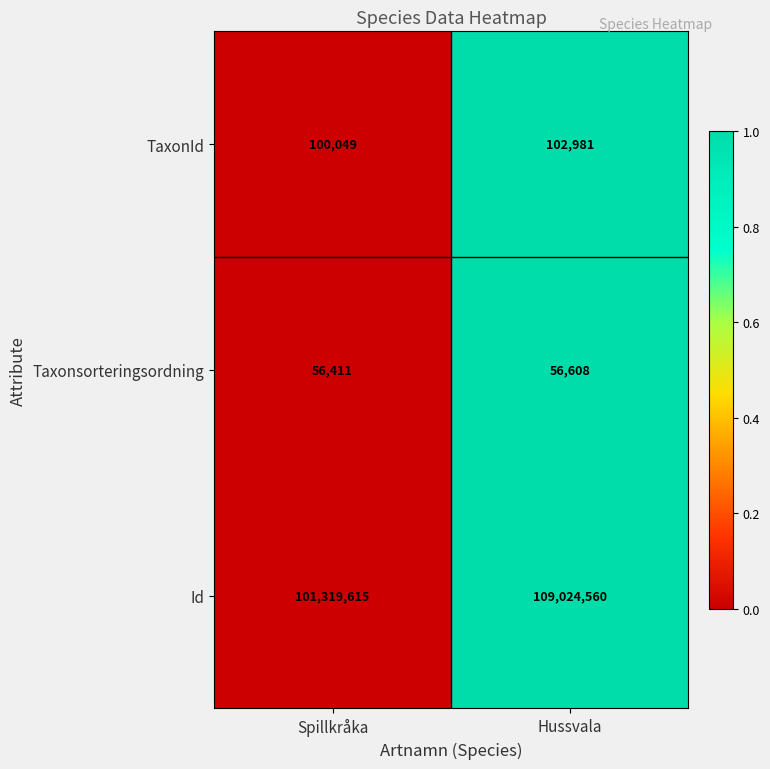

How many series are shown in this chart?

3